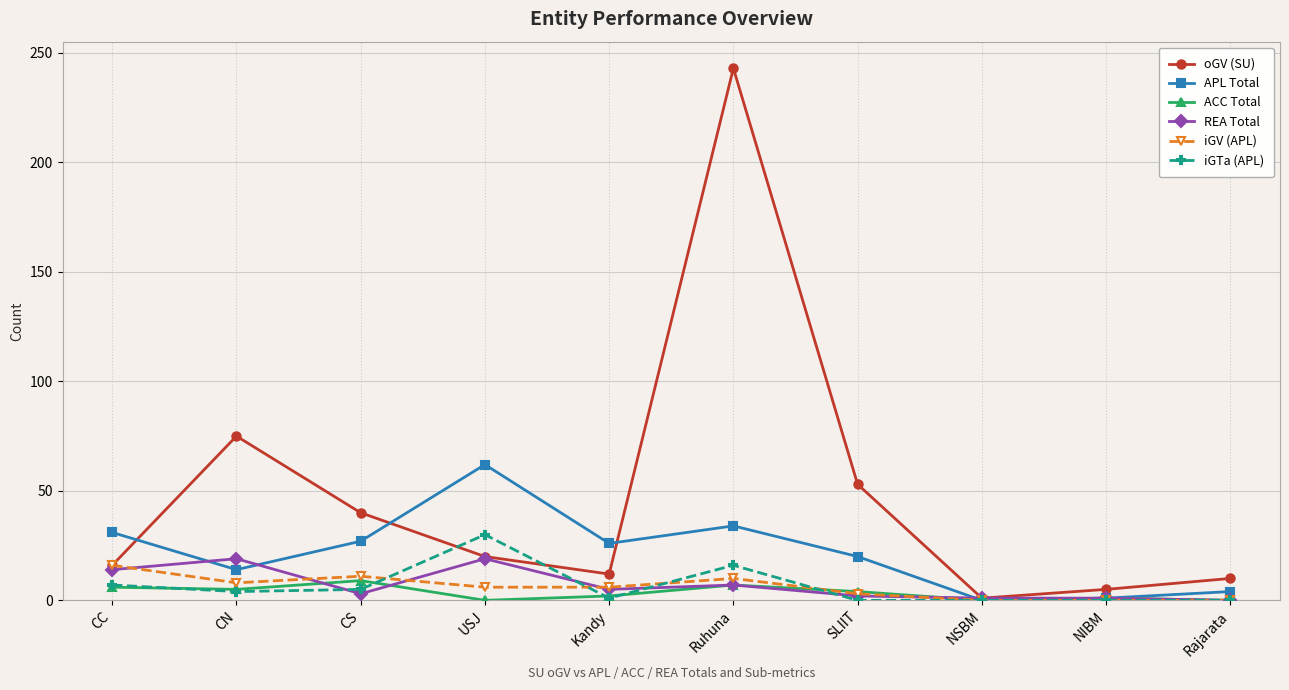

What is the difference between the oGV (SU) values at Kandy and CN?

63